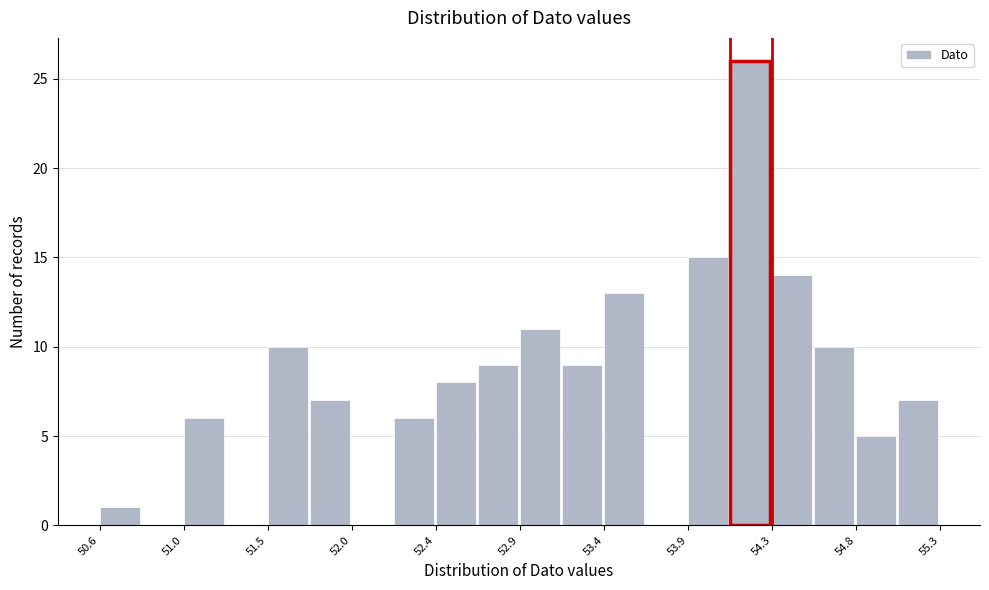

How tall is the bar that spans 54.10 to 54.35 on the x-axis? Neither the bar edges nor the heights are printed on the chart, so give them approximately, as read against the axes.

26